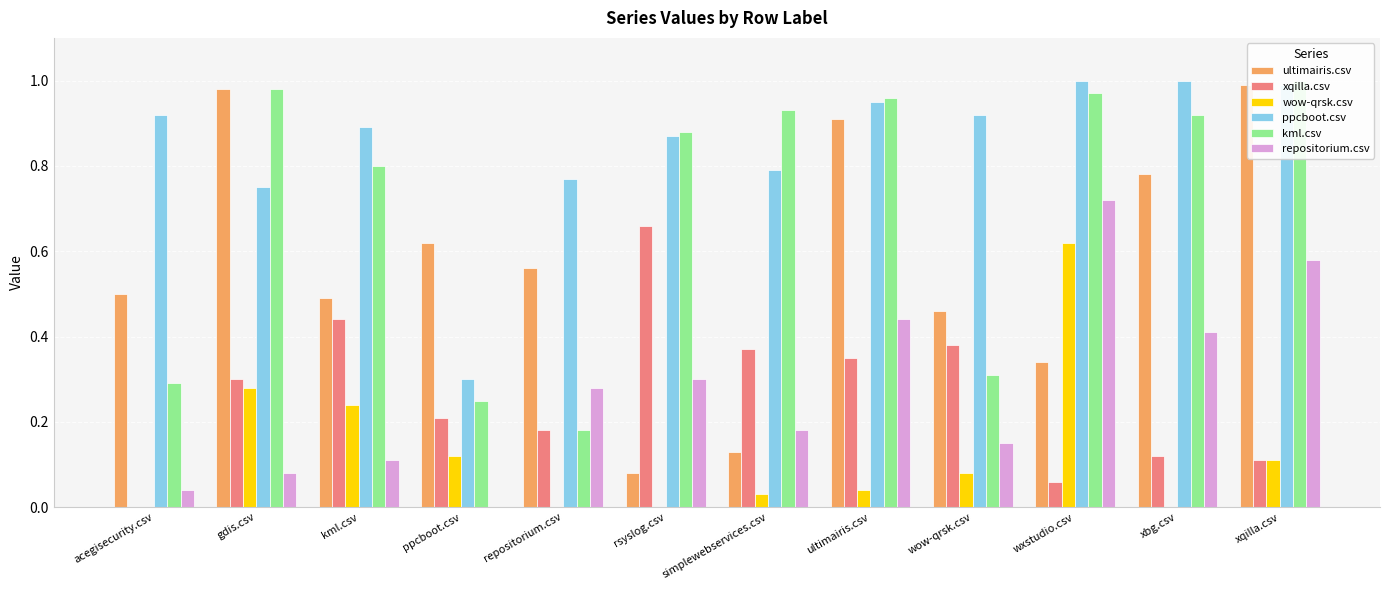

What is the average value of the ultimairis.csv series?

0.6